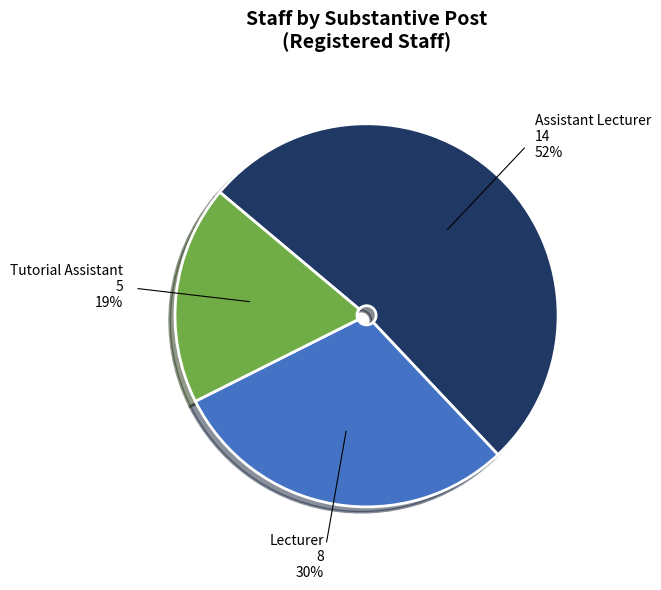

Between Tutorial Assistant and Lecturer, which is larger?

Lecturer